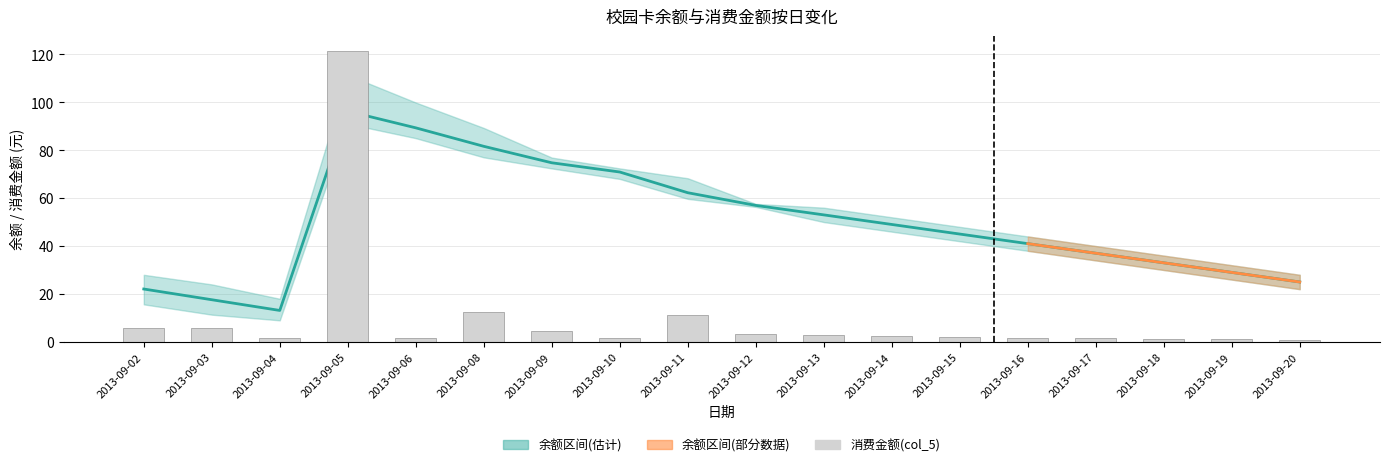

At which label does 余额均值 reach its peak?

2013-09-05